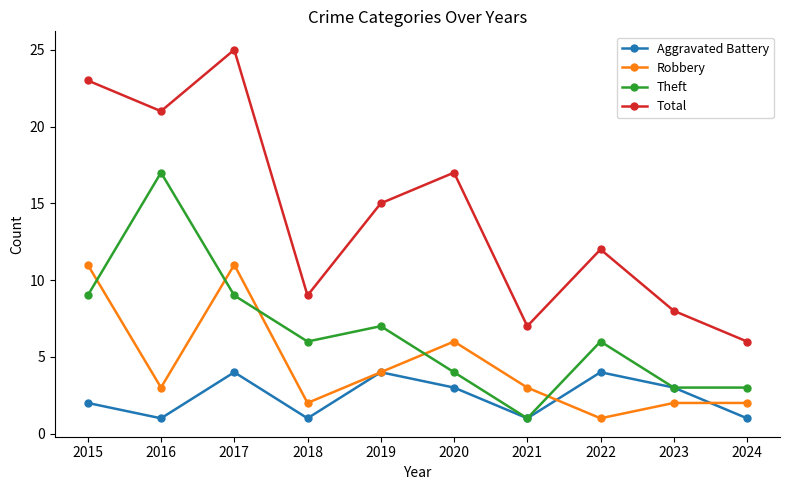

At 2015, list the series in order from largest to smallest.

Total, Robbery, Theft, Aggravated Battery